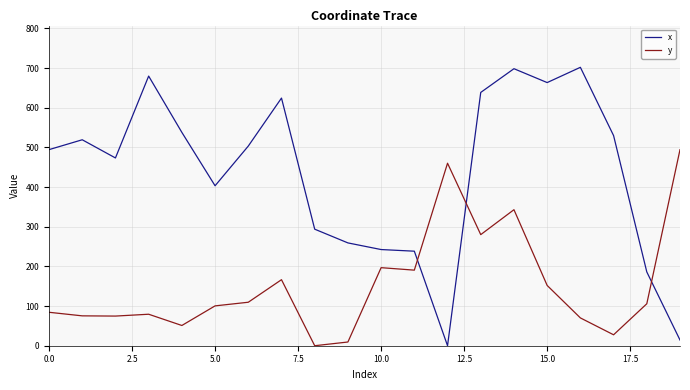

Which series ends up on top after the final intersection of y and x?

y